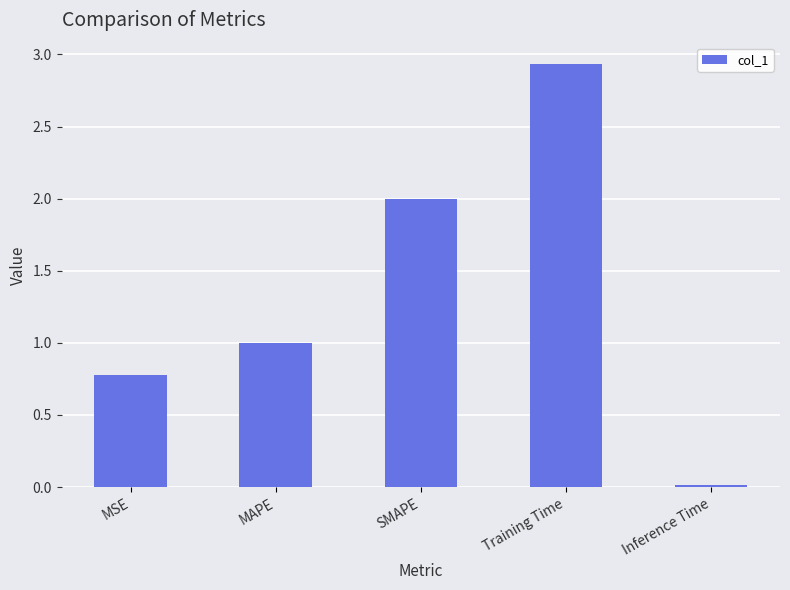

What is the label of the 3rd bar from the right?

SMAPE